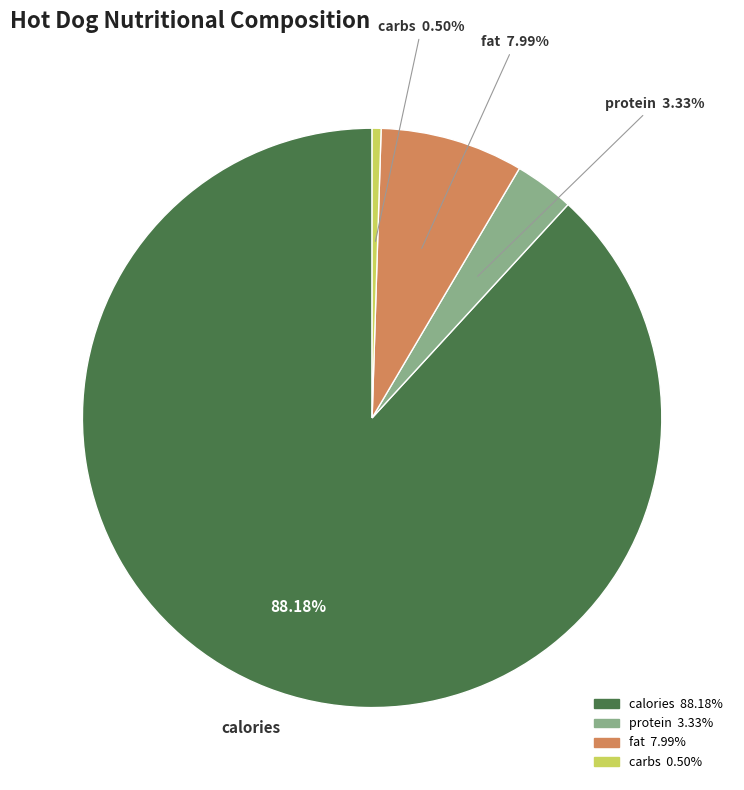

Is there any slice that represents more than half of the pie?

Yes